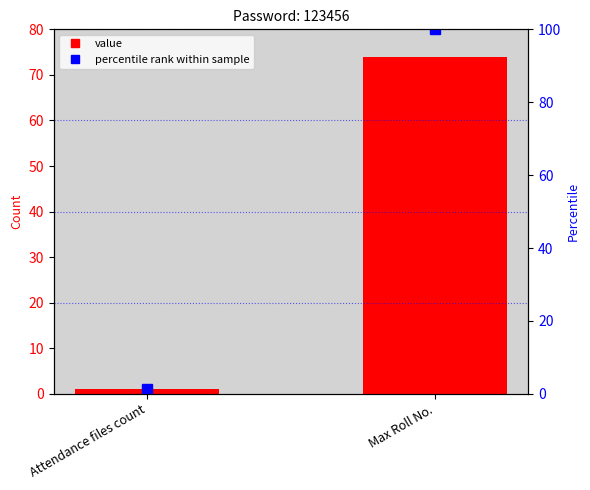

The percentile rank within sample series shows 2.3 at Attendance files count. True or false?

False